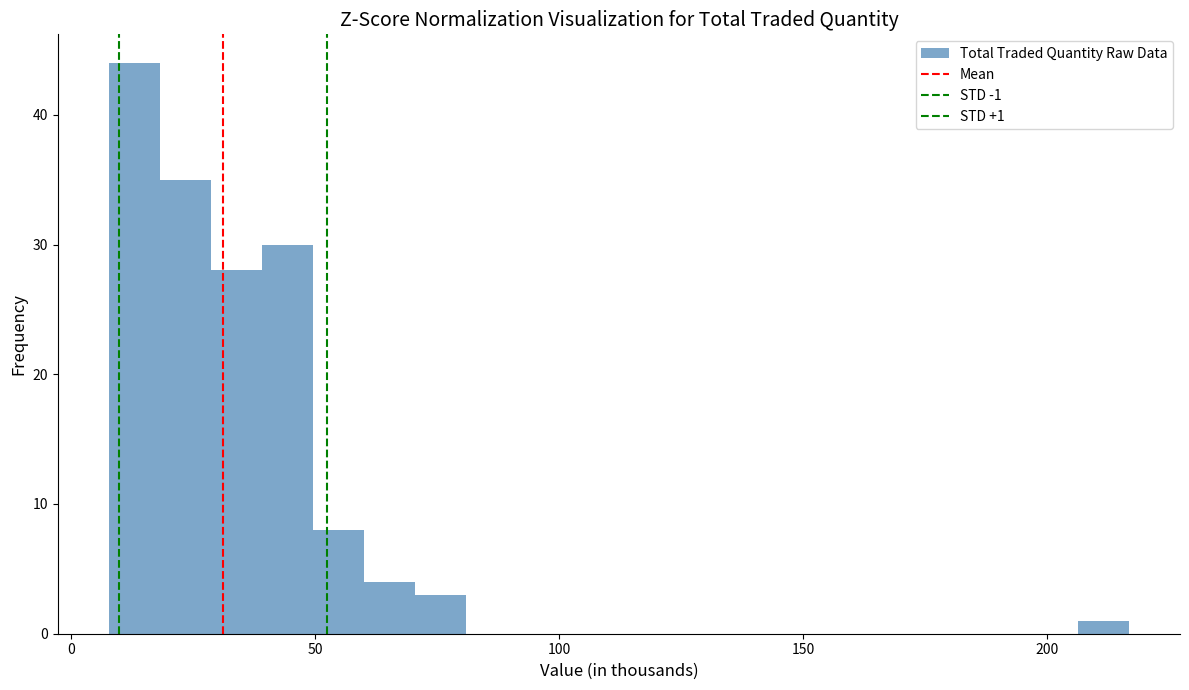

Read against the x-axis, roughly where is the centre of the tallest bar?

15